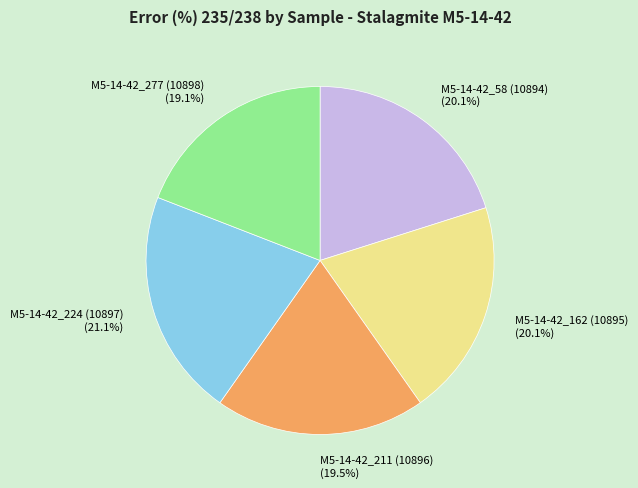

The M5-14-42_162 (10895) slice represents 33% of the pie. True or false?

False